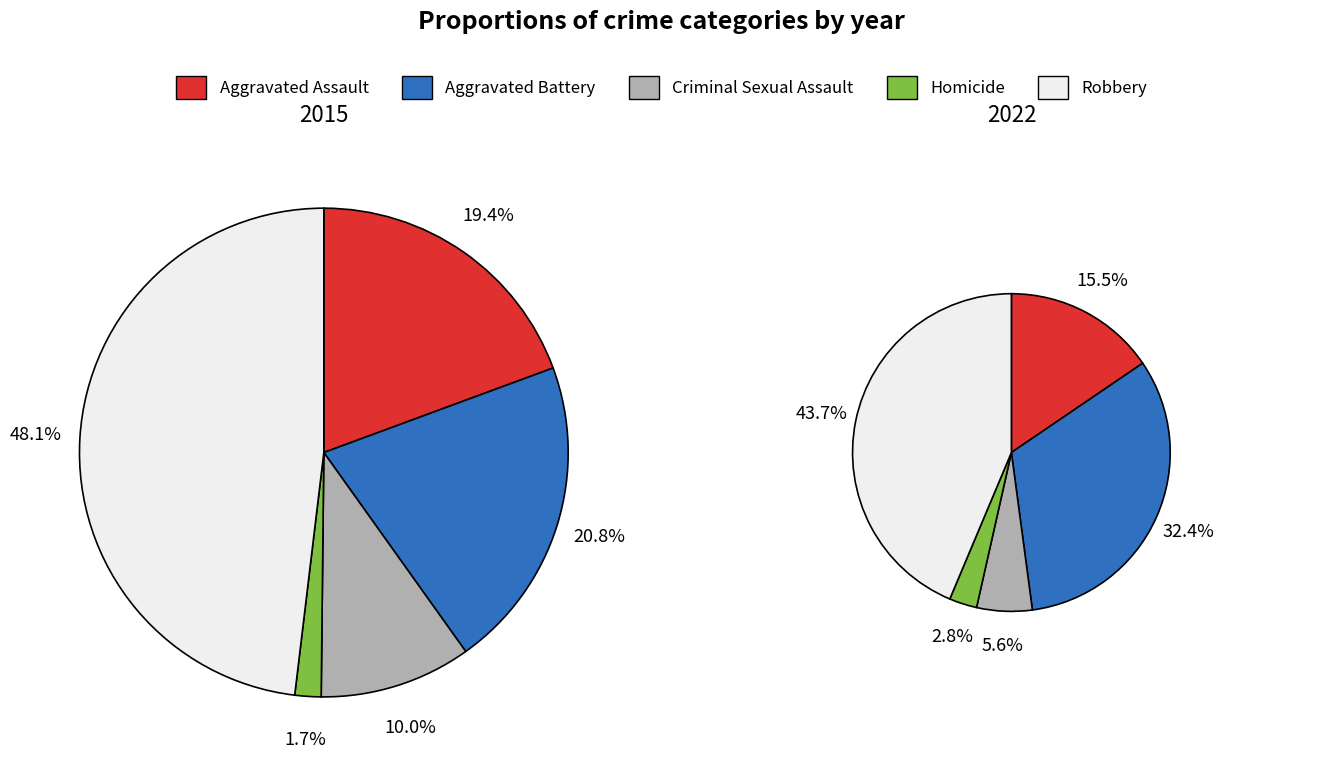

Combined, what portion of the pie is Aggravated Assault and Criminal Sexual Assault?

29.4%